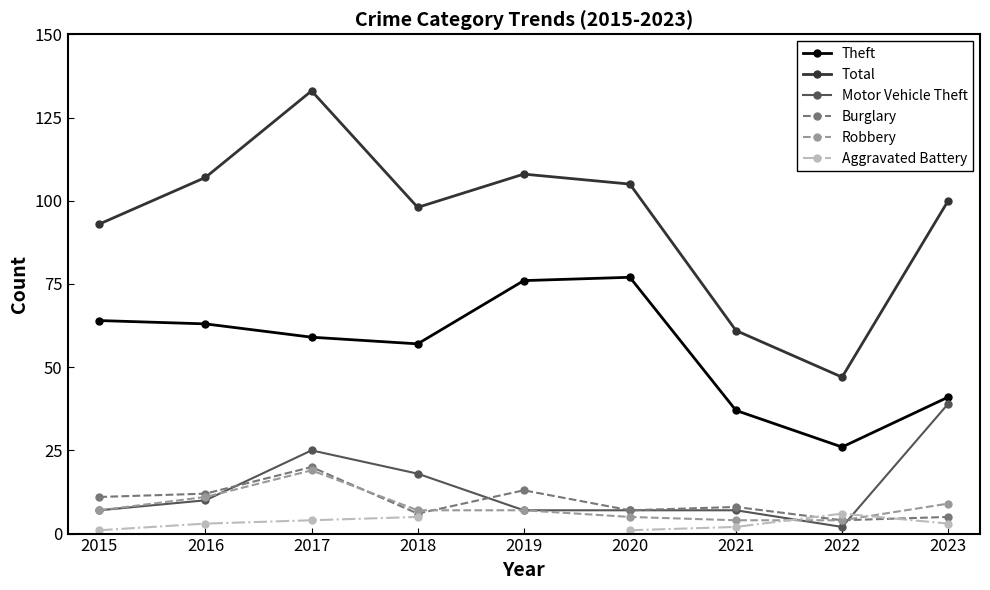

At how many categories does at least one series exceed 110?

1